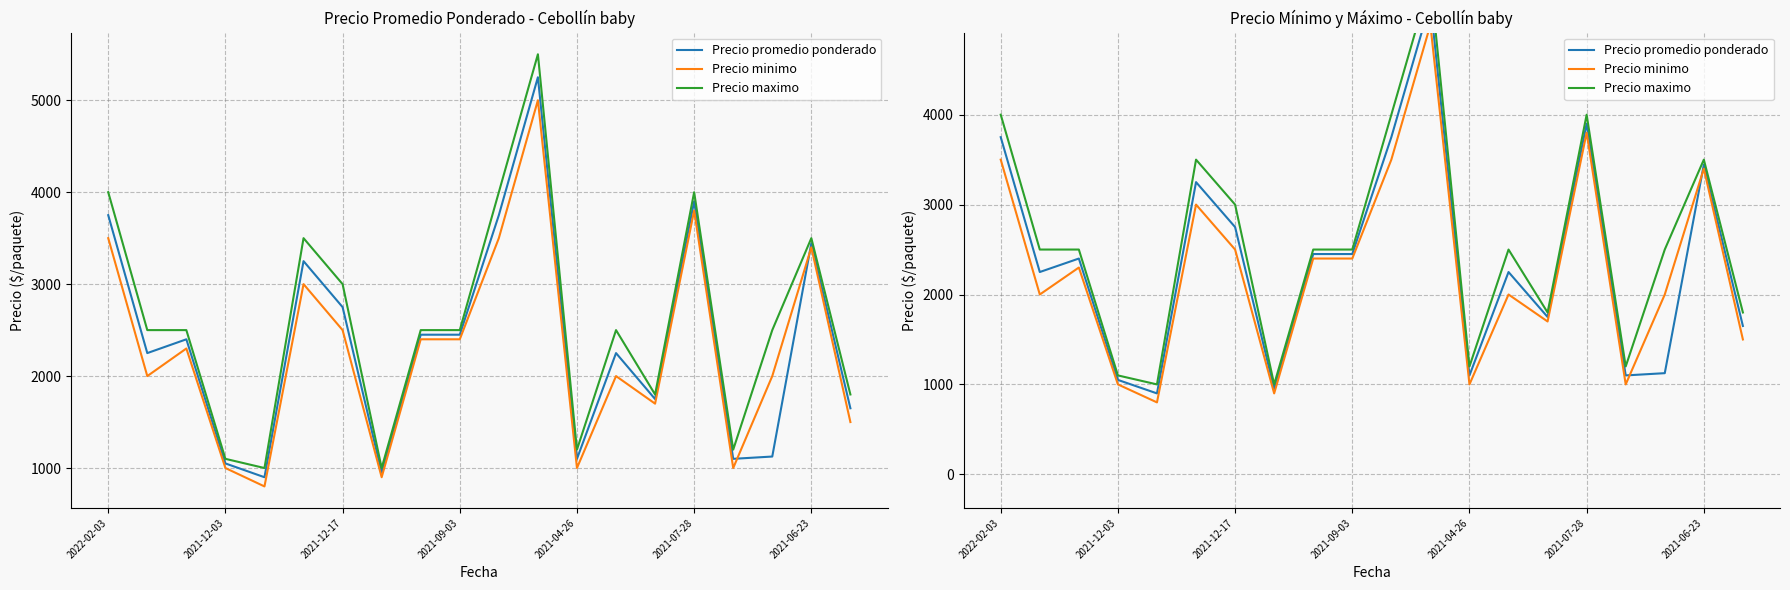

At which category is the sum across all series the highest?

11